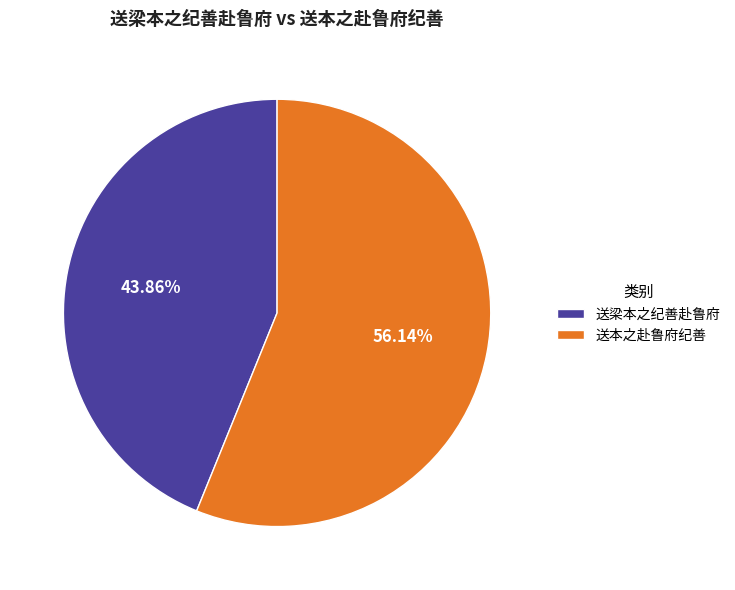

To the nearest percent, what is the difference between the 送本之赴鲁府纪善 and 送梁本之纪善赴鲁府 slice percentages?

12%